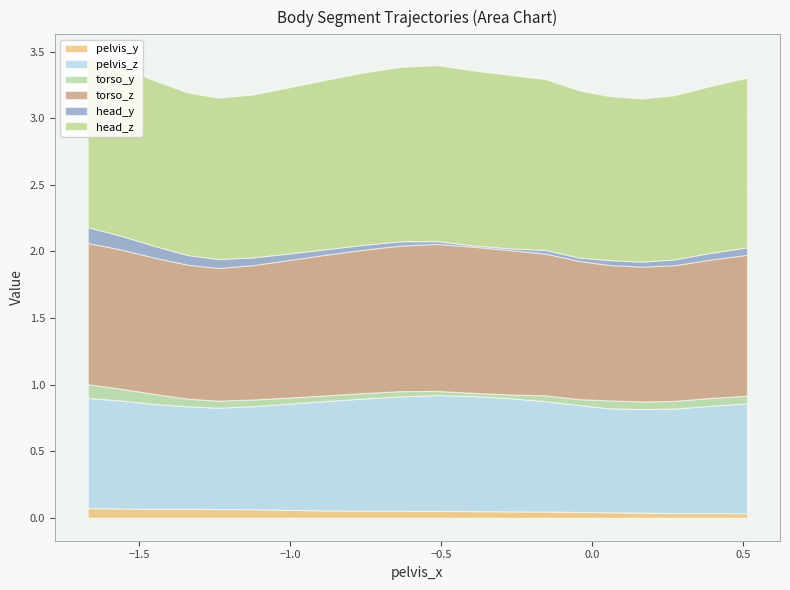

True or false: pelvis_z and head_z intersect in this chart.

False